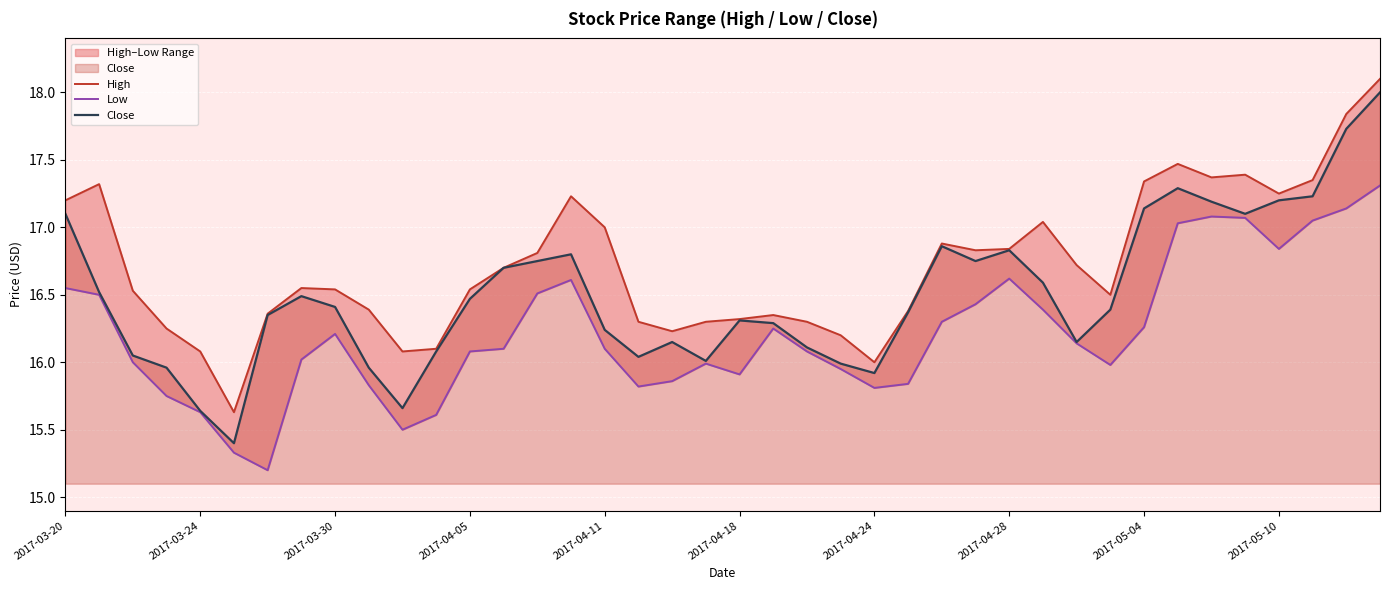

What is the value of the Close point at the 33rd from the left?

17.1